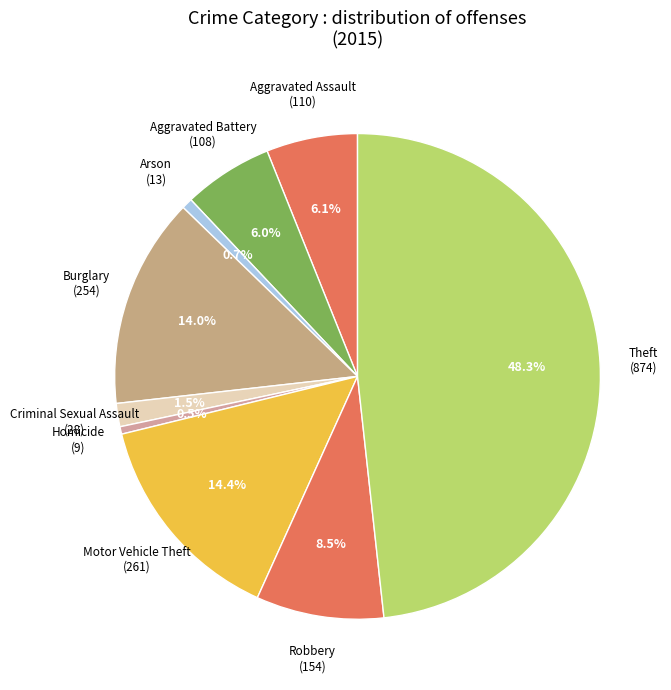

Is Robbery the majority of the pie?

No